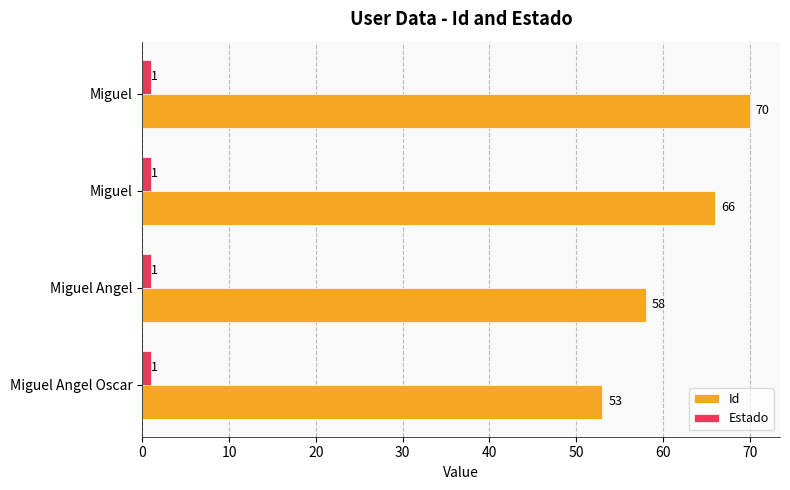

How many data points in Id are less than 66?

2